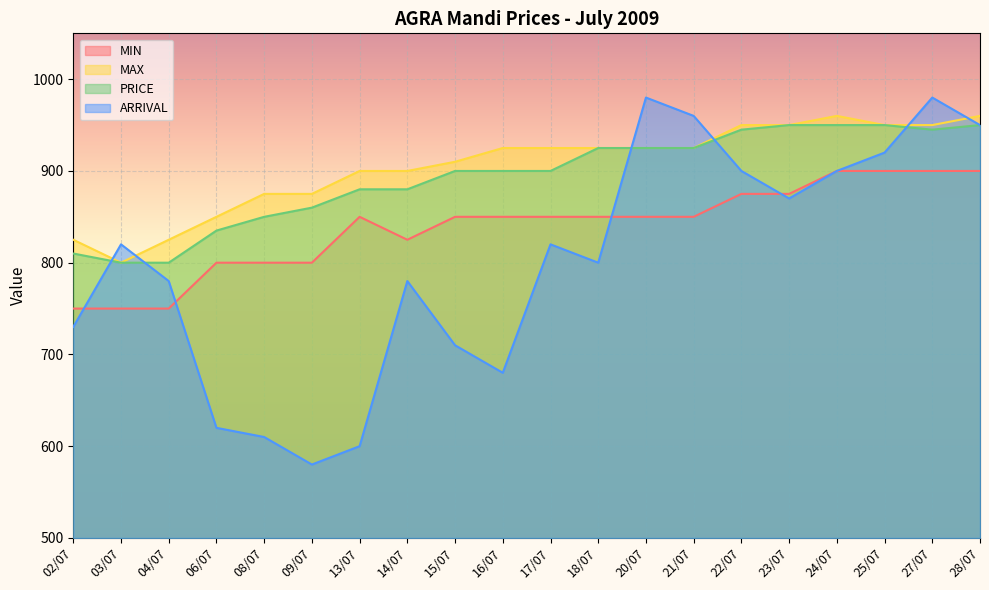

Which category has the lowest value in the MAX series?

03/07